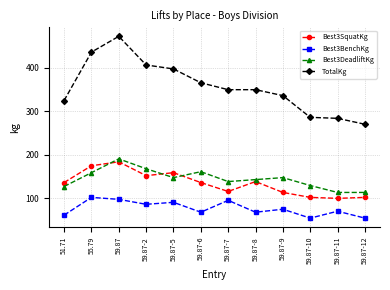

What is the sum of the TotalKg values at 59.87-11 and 59.87-8?

632.8